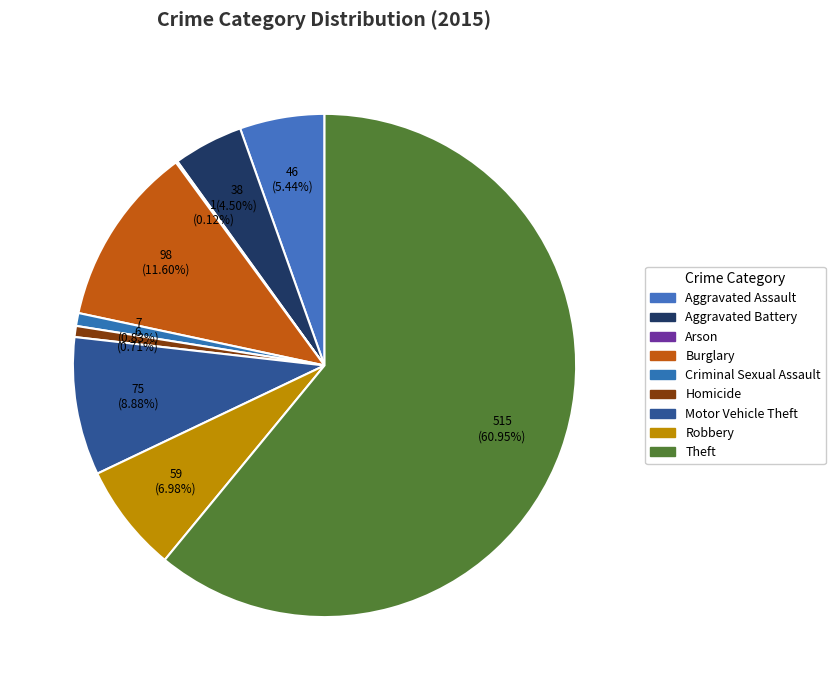

Combined, do Criminal Sexual Assault and Aggravated Battery account for over 50%?

No